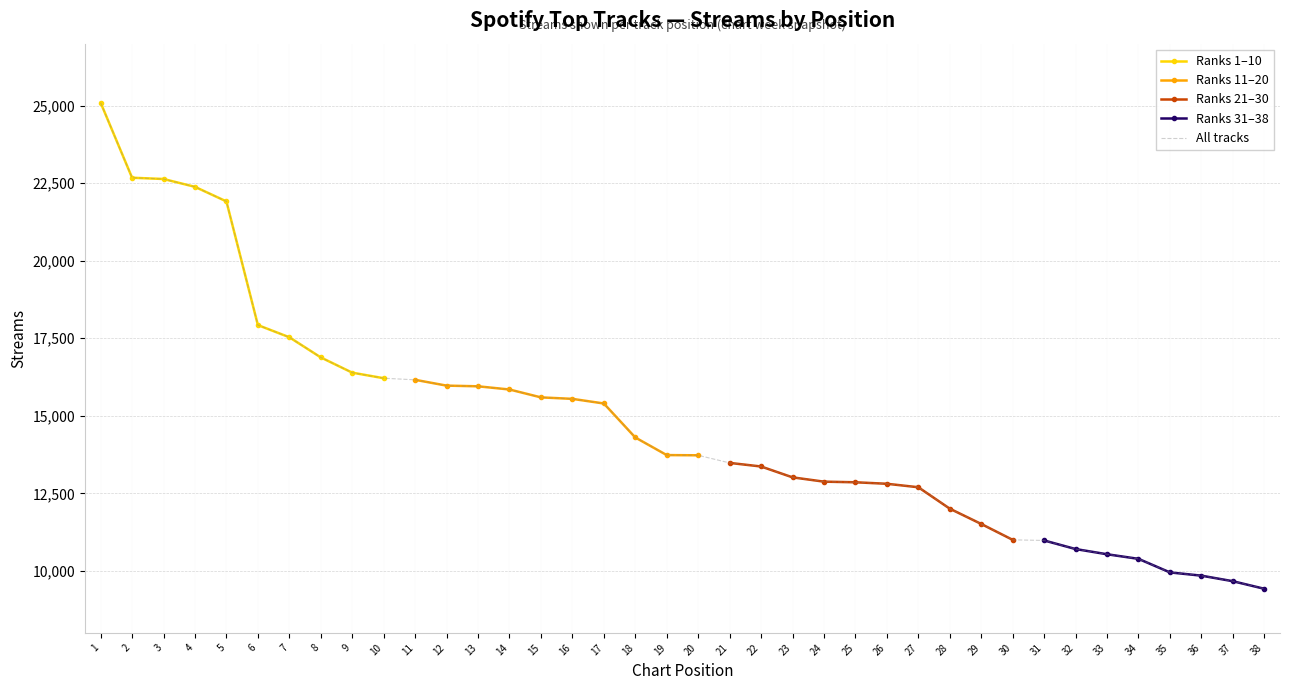

What is the difference between the second highest and second lowest values in the Ranks 21-30 series?

1853